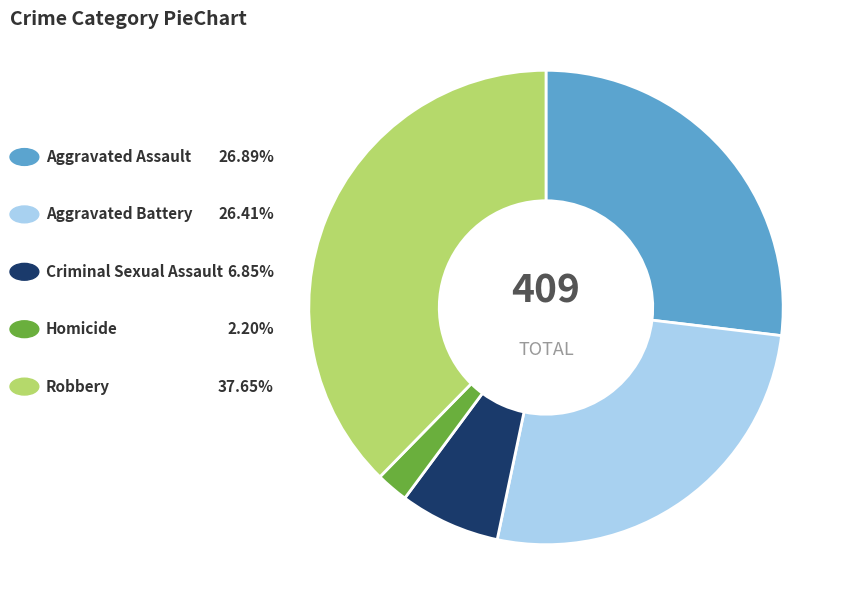

Is there any slice that represents more than half of the pie?

No